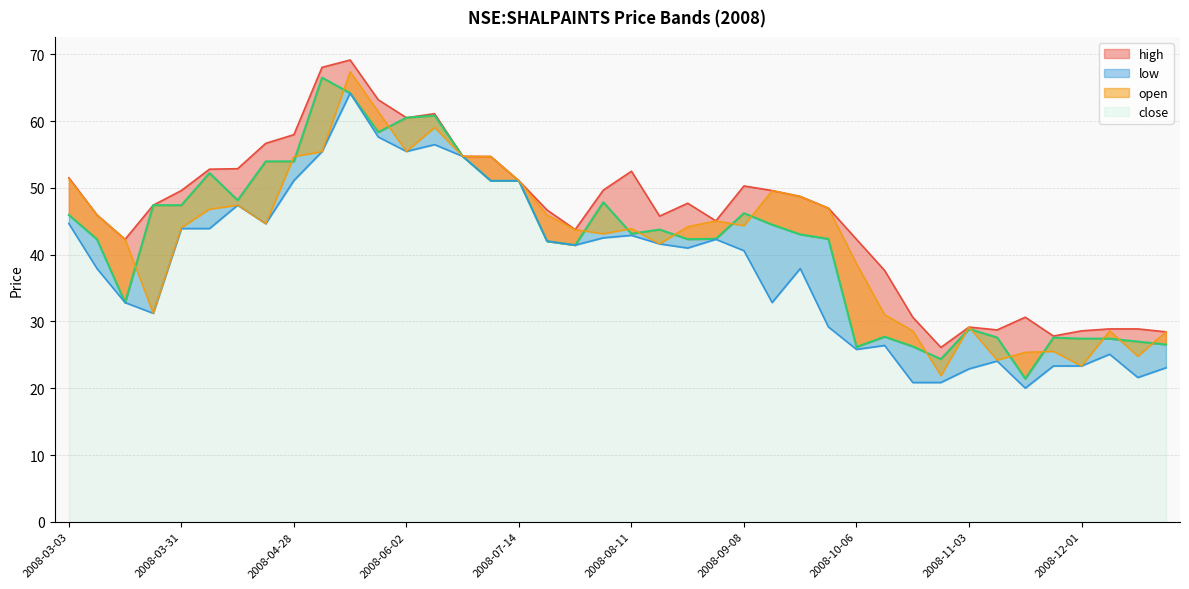

At which category does close reach its first local peak?

2008-04-07